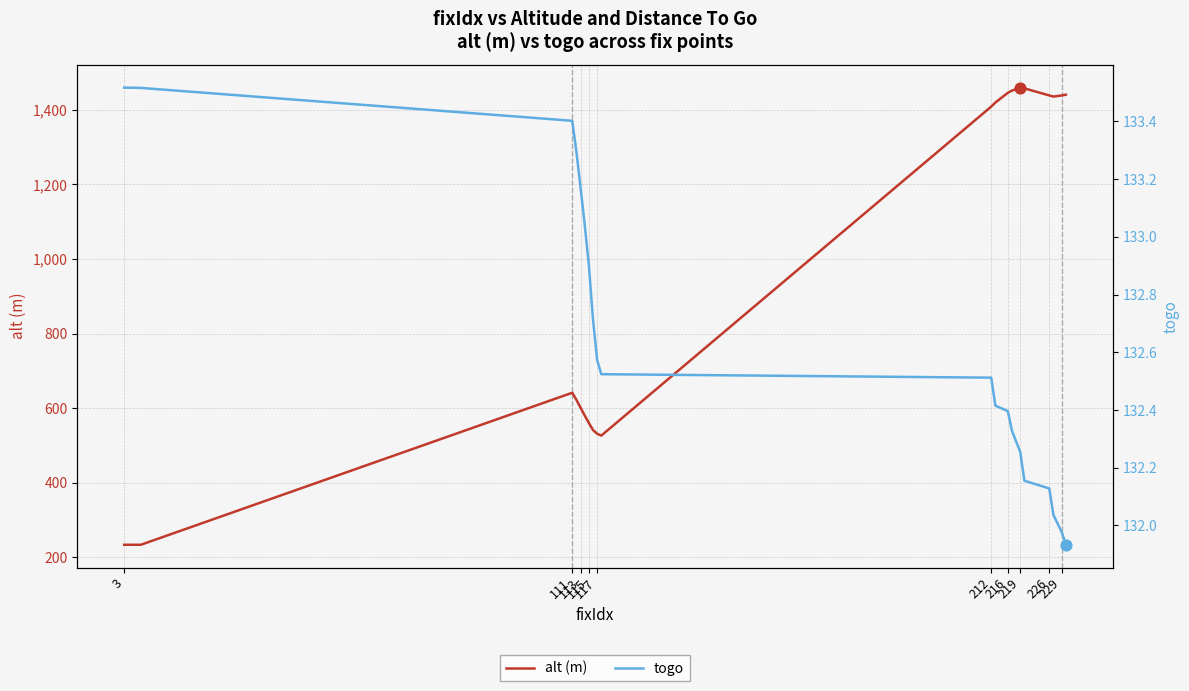

Which series has the widest spread of Y values?

alt (m)